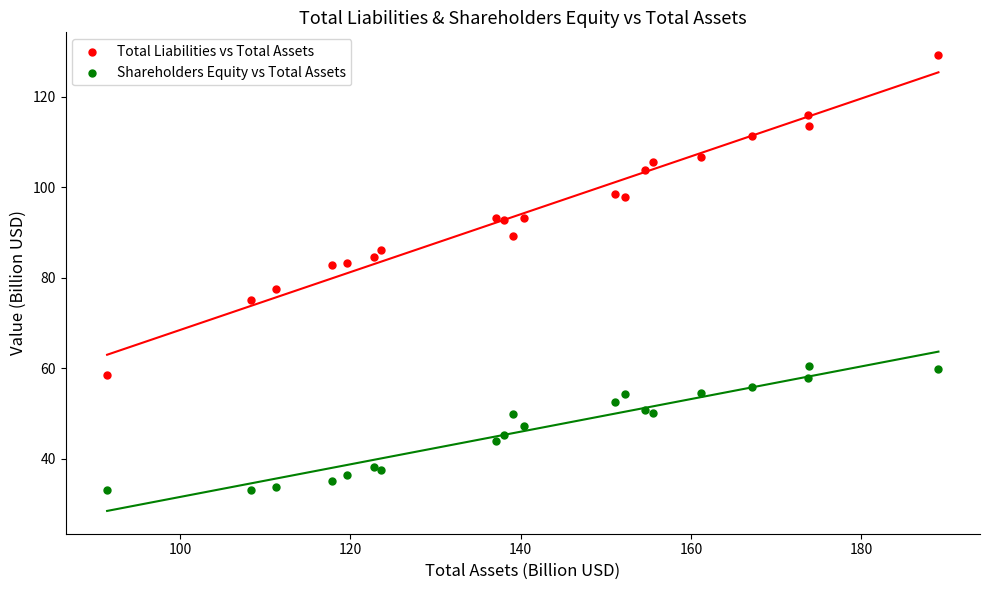

What is the X range (max minus min) for the scatter plot?

97.6